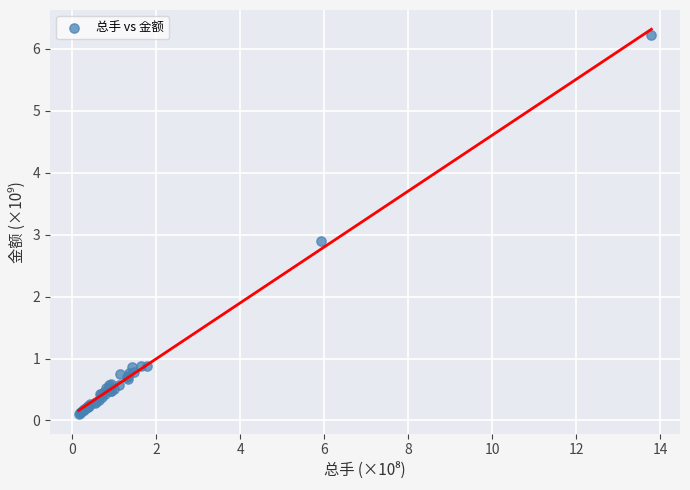

What Y value in the scatter plot is closest to 3?

2.9